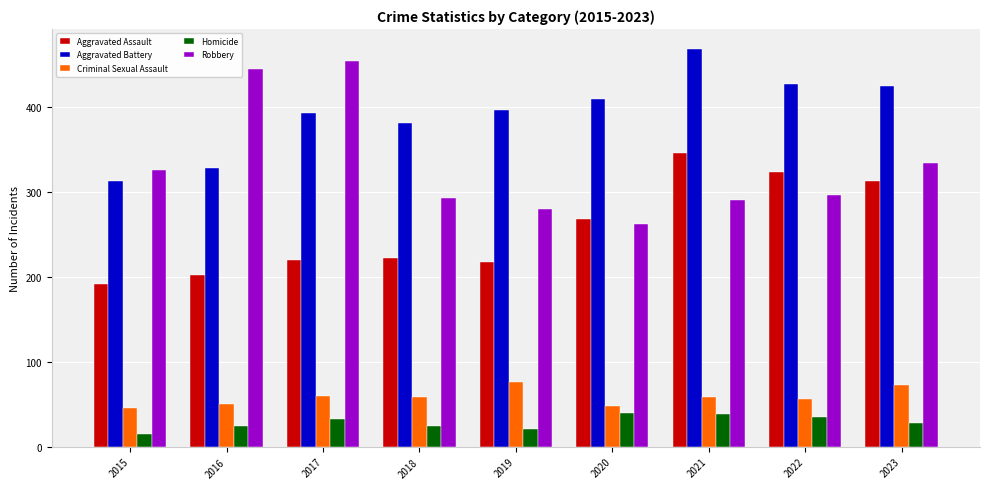

What is the average value of the Criminal Sexual Assault series?

59